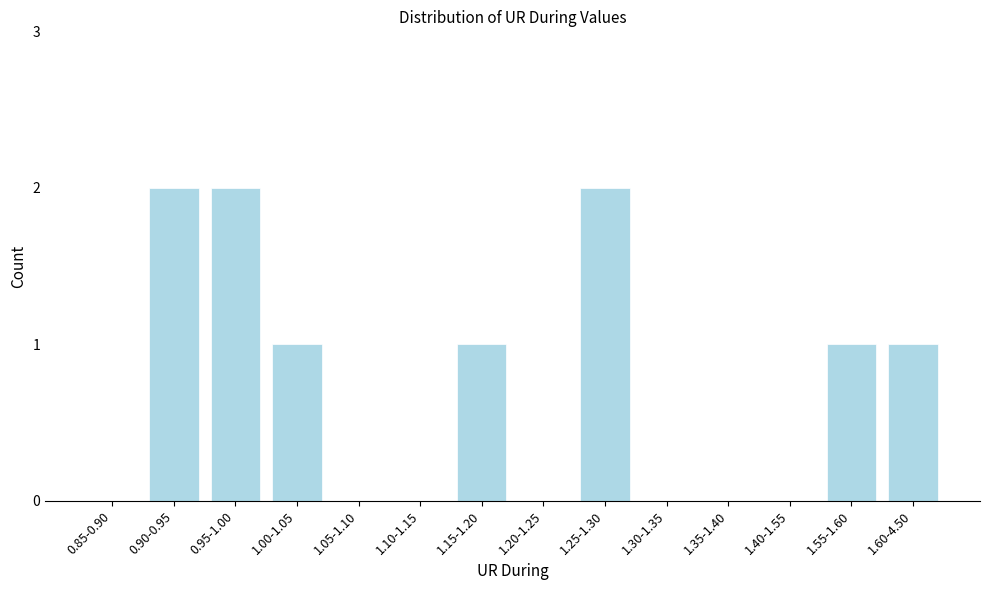

Reading left to right, extract all data points from this chart.

0.85-0.90=0	0.90-0.95=2	0.95-1.00=2	1.00-1.05=1	1.05-1.10=0	1.10-1.15=0	1.15-1.20=1	1.20-1.25=0	1.25-1.30=2	1.30-1.35=0	1.35-1.40=0	1.40-1.55=0	1.55-1.60=1	1.60-4.50=1